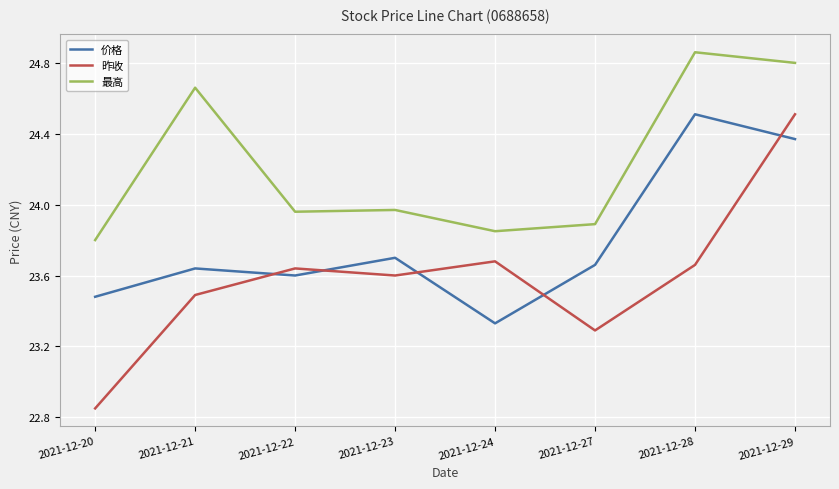

What is the difference between the maximum and minimum values in the 昨收 series?

1.7